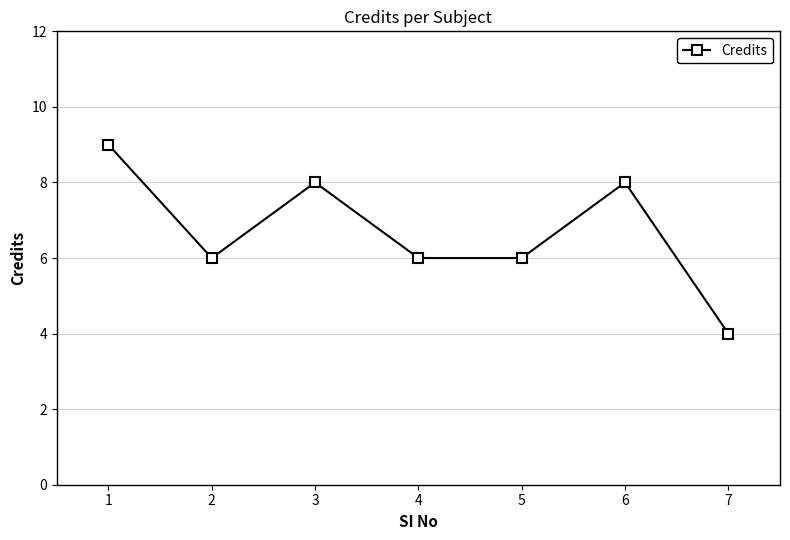

How many values are between 6 and 8?

5